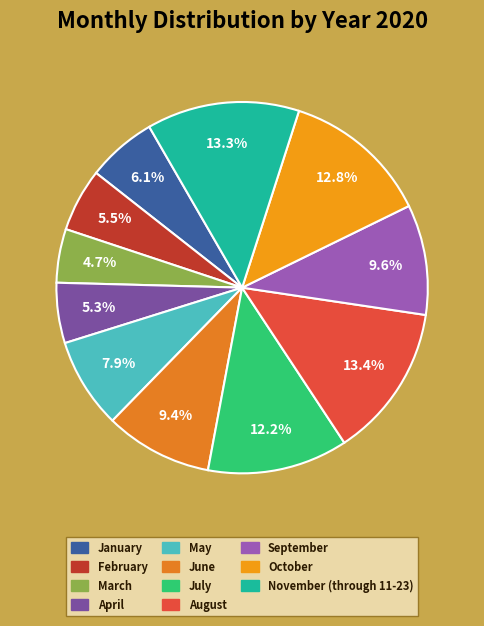

Is there any slice that represents more than half of the pie?

No